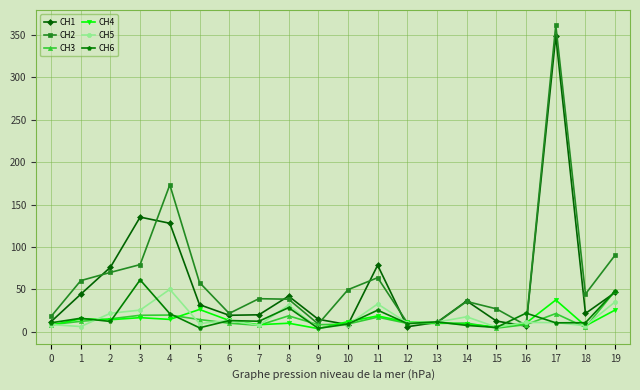

What is the difference between the CH1 values at 19 and 0?

34.5